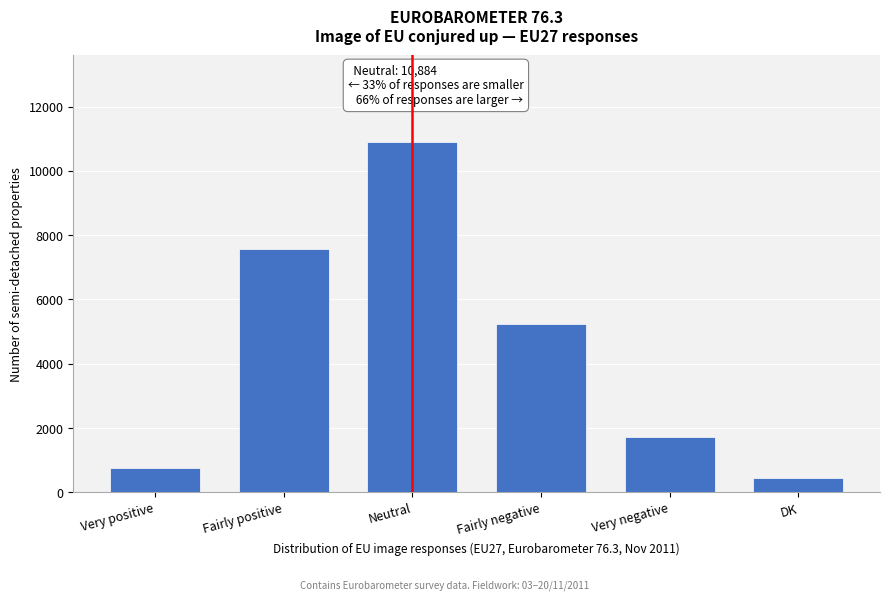

Reading left to right, list all the values displayed in this chart.

755	7576	10884	5223	1715	441